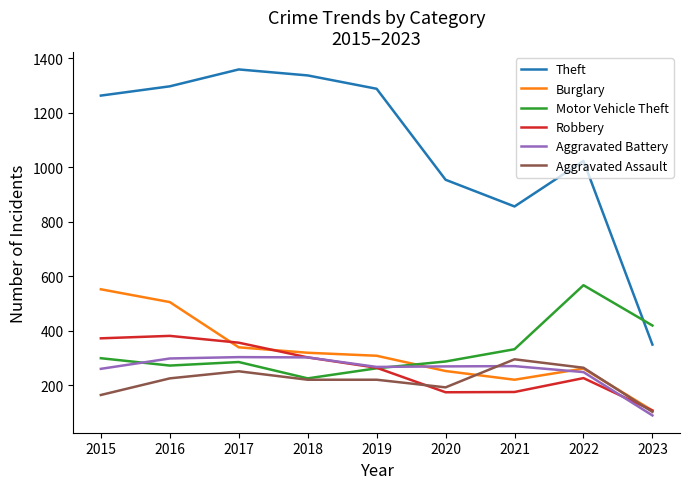

What is the sum of the Aggravated Assault values at 2016 and 2015?

389